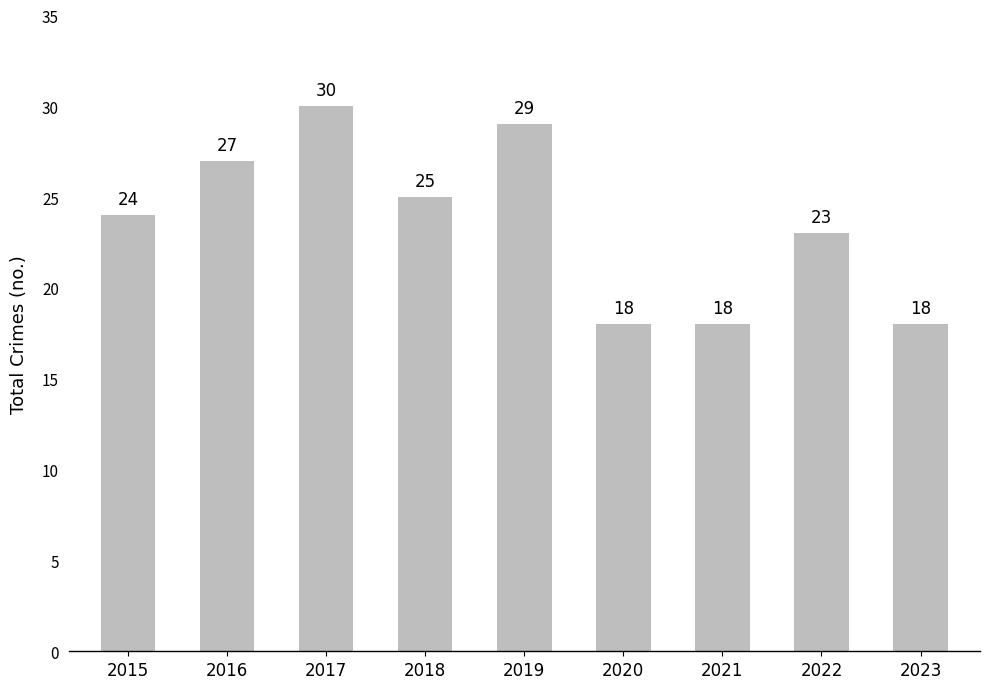

What value does the data have at 2020?

18